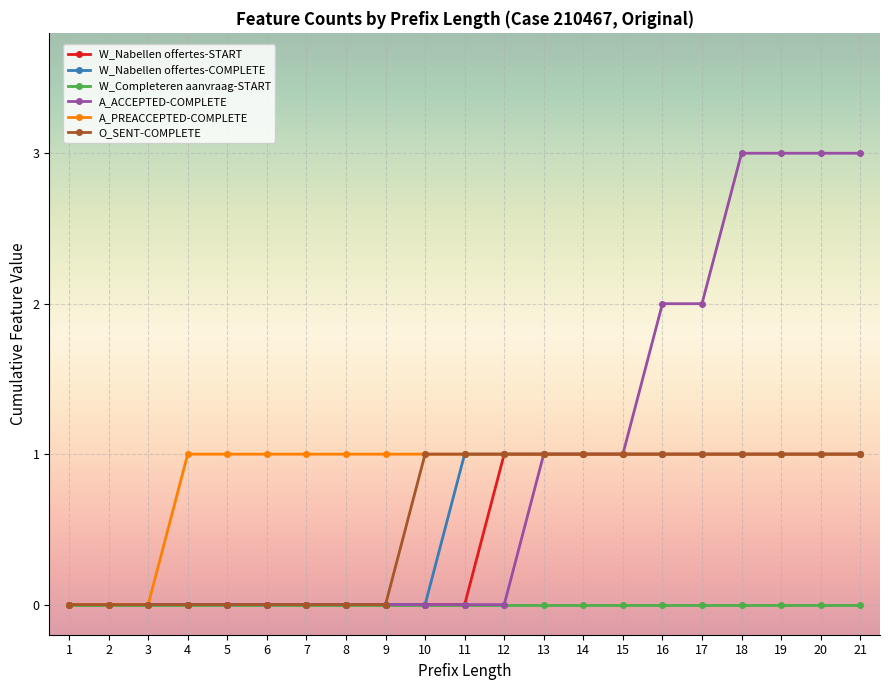

What is the maximum value shown in the chart?

3